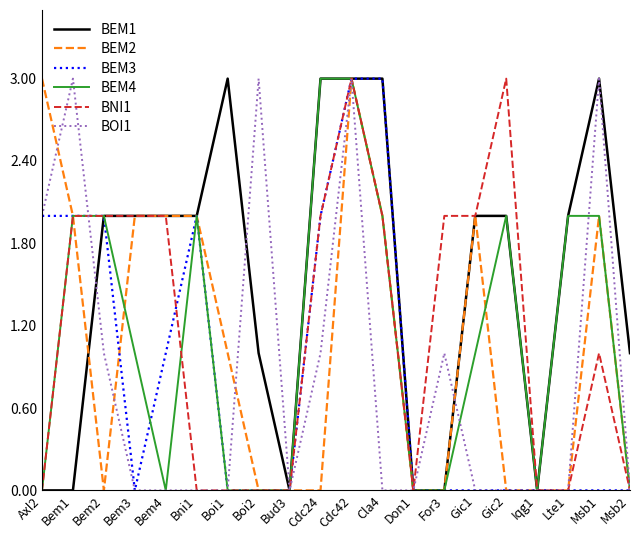

How many series are shown in this chart?

6